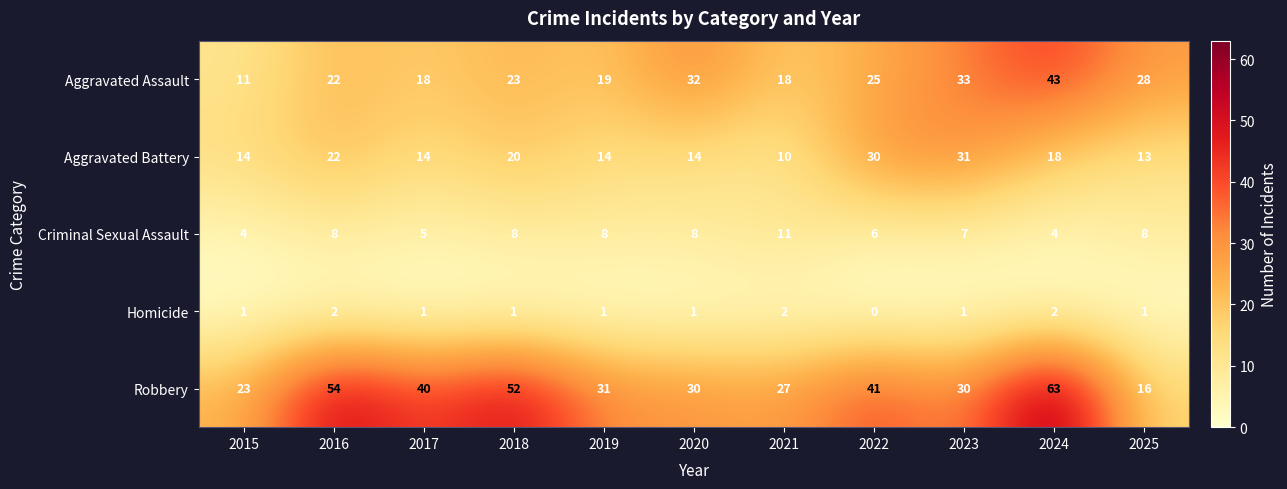

At which category does the chart reach its minimum across all series?

2022